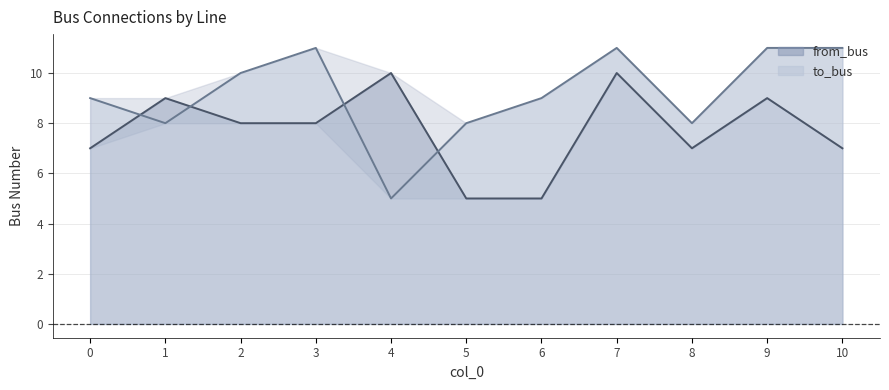

How many interior local valleys does the from_bus series have?

1